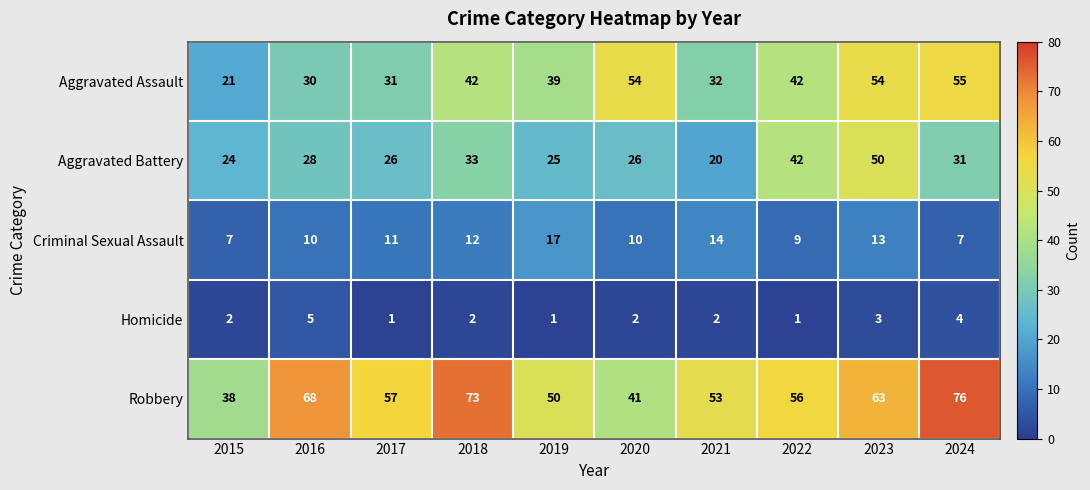

Where is Robbery nearest to the value 57?

2017